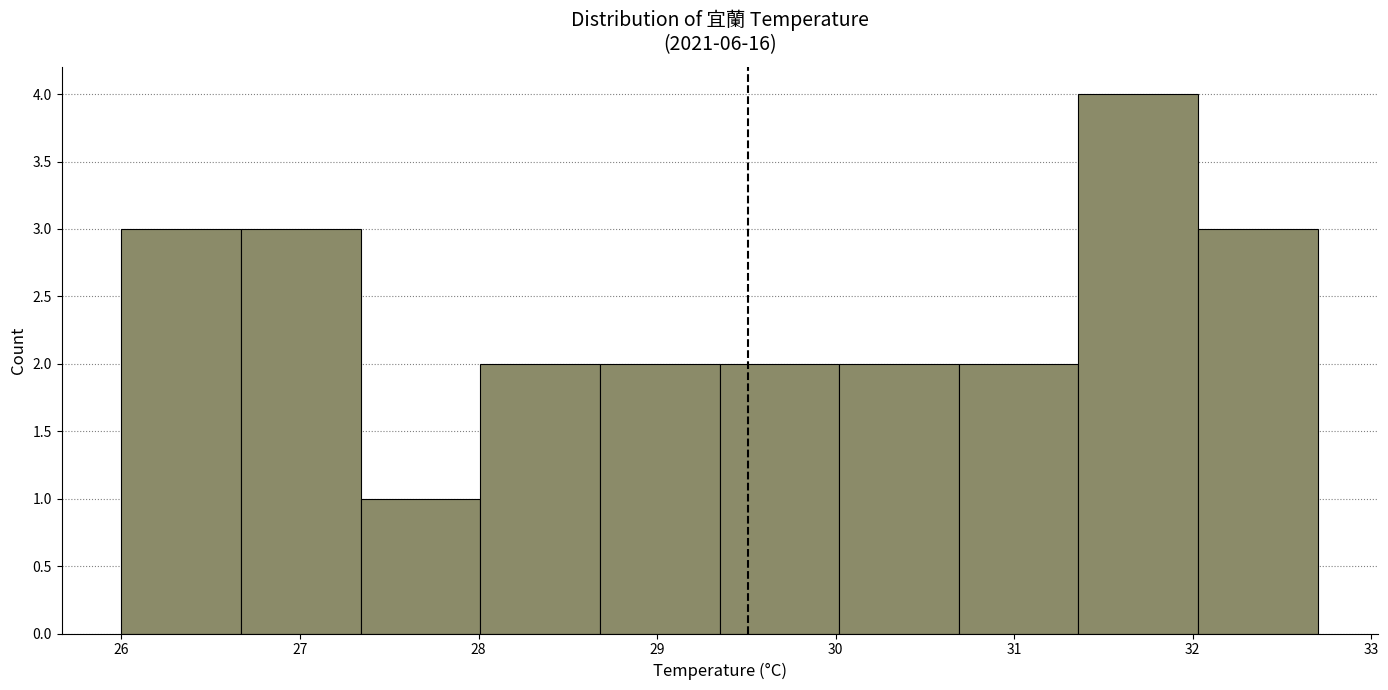

Reading left to right, transcribe this chart: for each bar, give the range it covers on the x-axis and its height. Neither the bar edges nor the heights are printed on the chart, so give them approximately, as read against the axes.

26.00 to 26.67: 3
26.67 to 27.34: 3
27.34 to 28.01: 1
28.01 to 28.68: 2
28.68 to 29.35: 2
29.35 to 30.02: 2
30.02 to 30.69: 2
30.69 to 31.36: 2
31.36 to 32.03: 4
32.03 to 32.70: 3